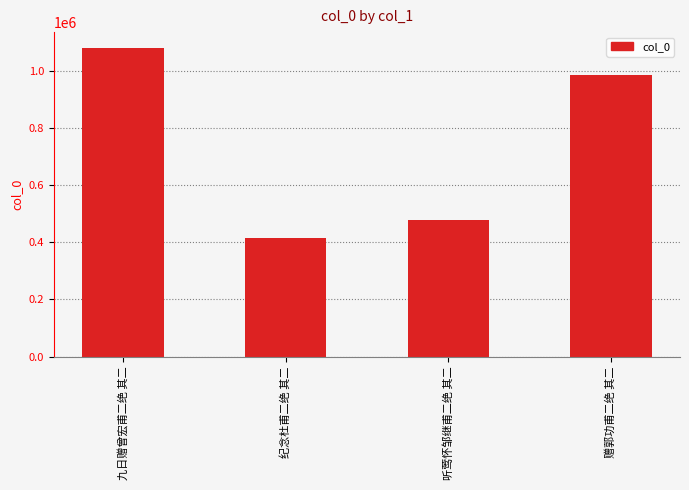

List the labels in order of value, largest first.

九日赠曾宏甫二绝 其二, 赠郭功甫二绝 其二, 听莺怀邹继甫二绝 其二, 纪念杜甫二绝 其二